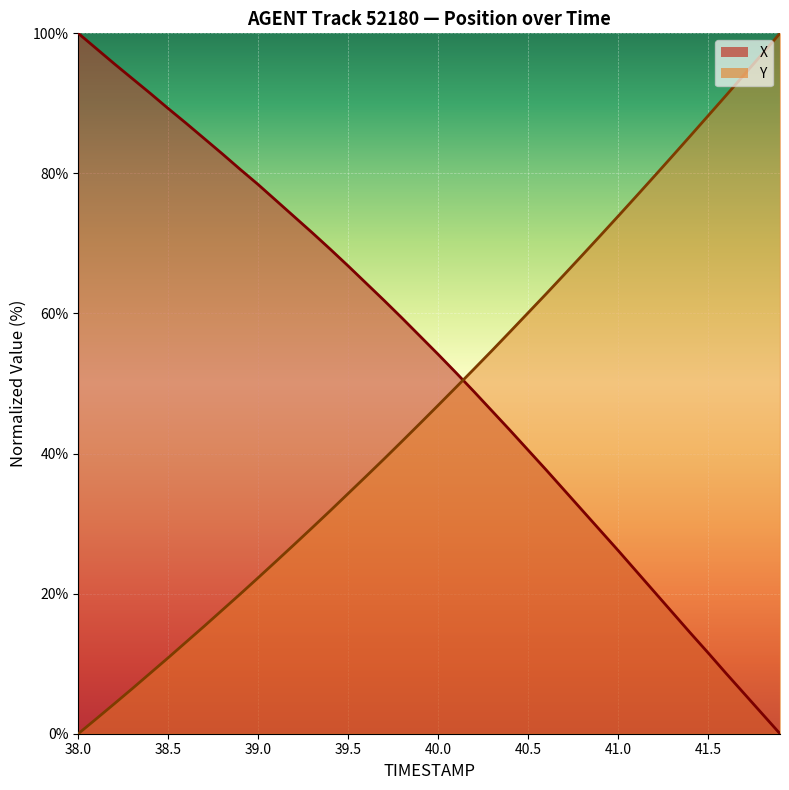

Rank the series at 40.6 from highest to lowest value.

TIMESTAMP, X